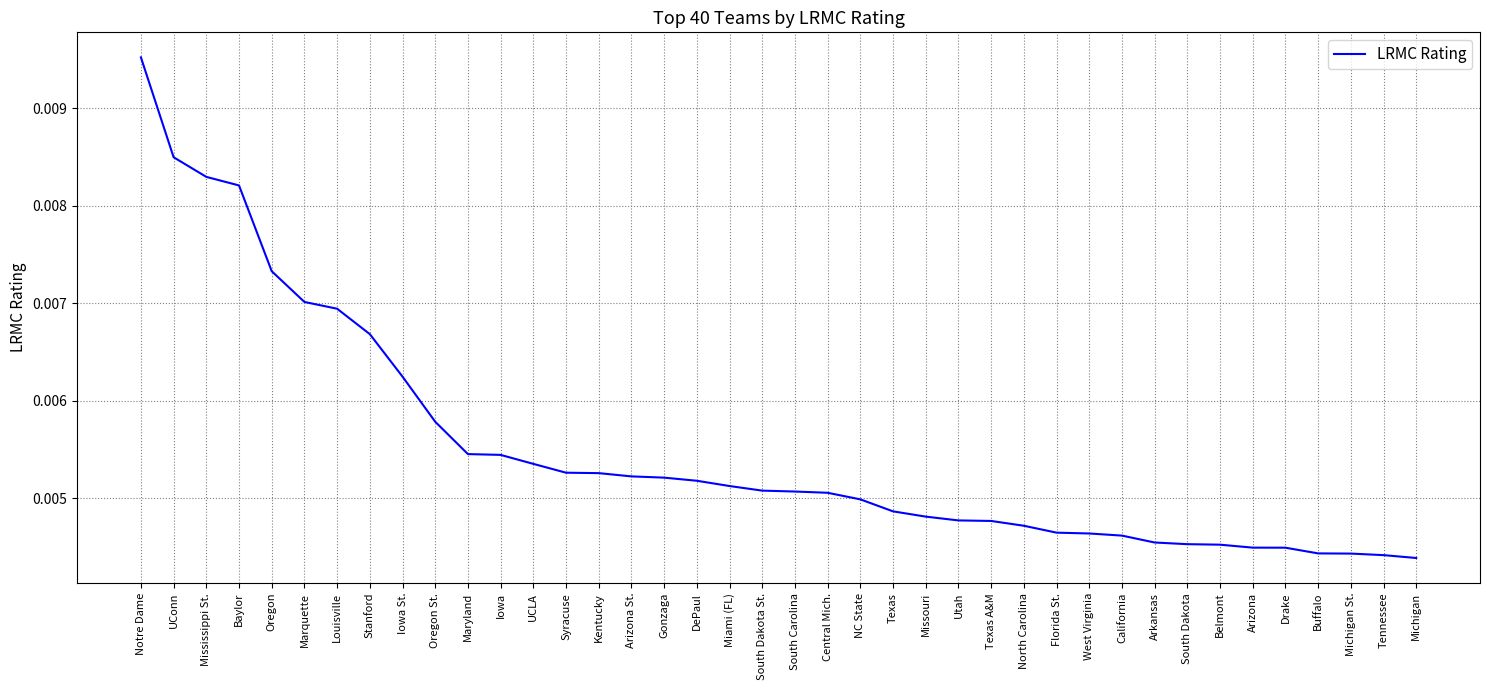

Which category has the highest value across all series?

Notre Dame